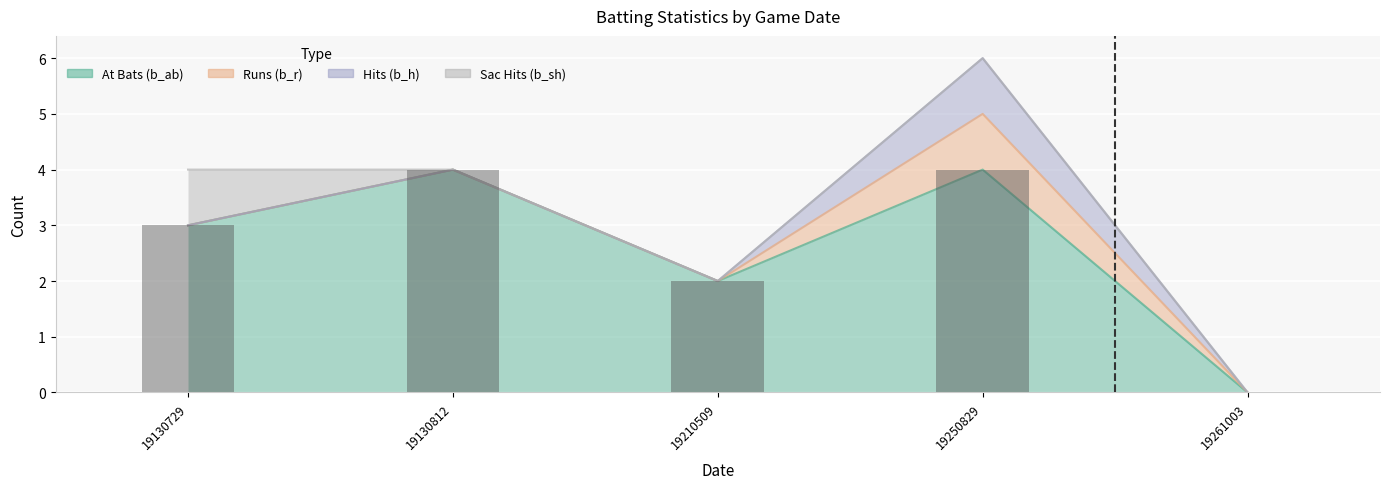

How many bars are there in total?

5